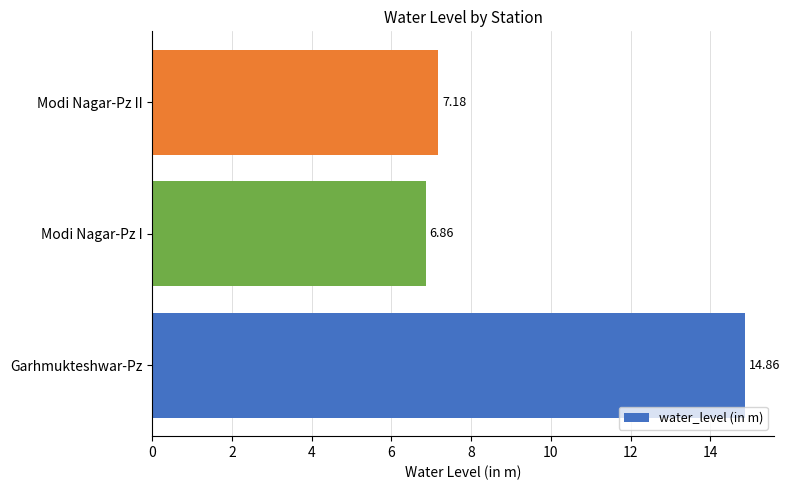

What is the difference between the maximum and minimum values?

8.0